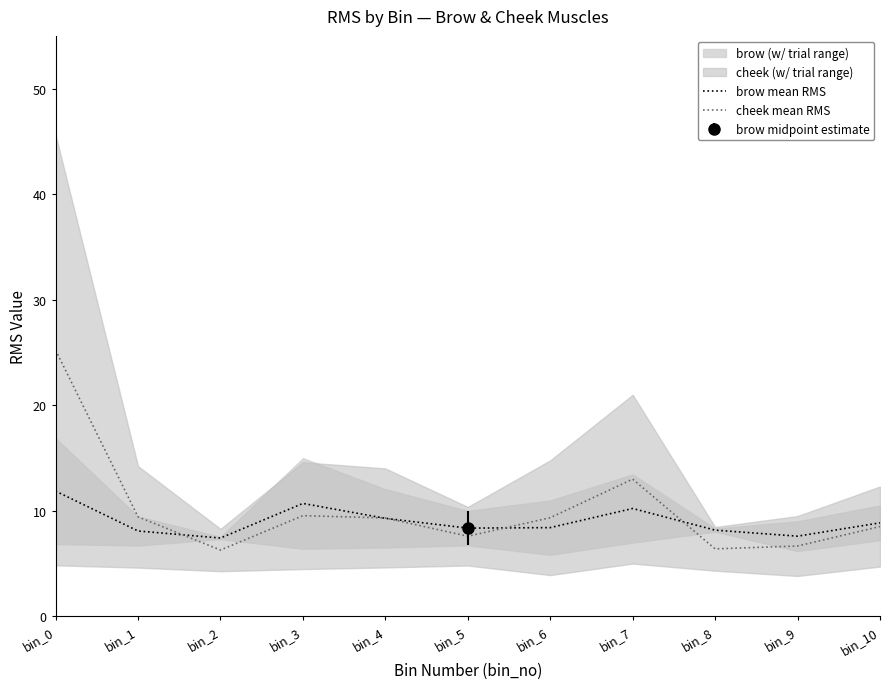

Which series ends up on top after the final intersection of cheek mean RMS and brow mean RMS?

brow mean RMS